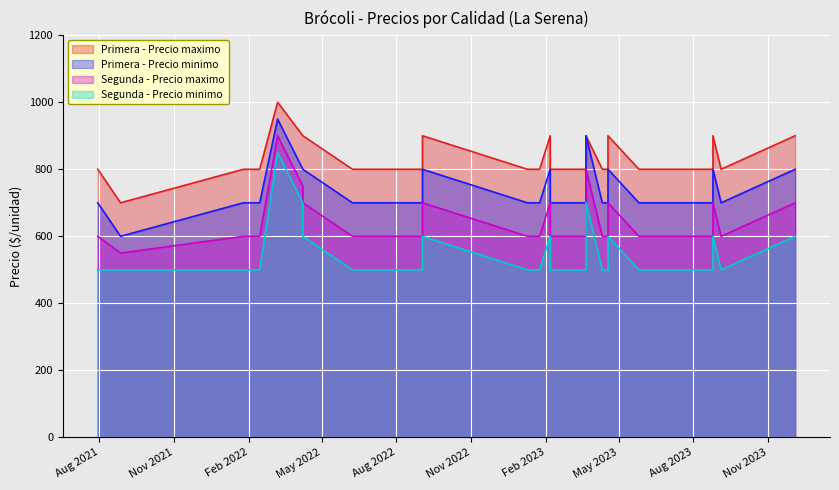

What is the difference between the maximum and second lowest values in the Segunda - Precio minimo series?

350